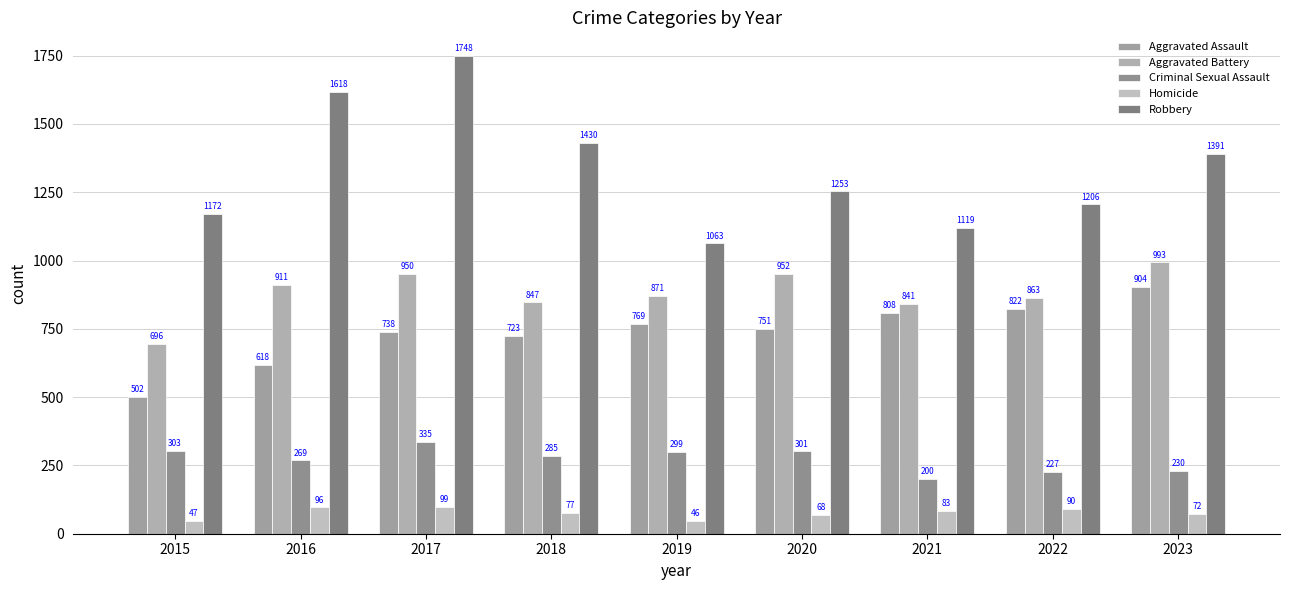

At which label does Aggravated Battery first exceed 871?

2016